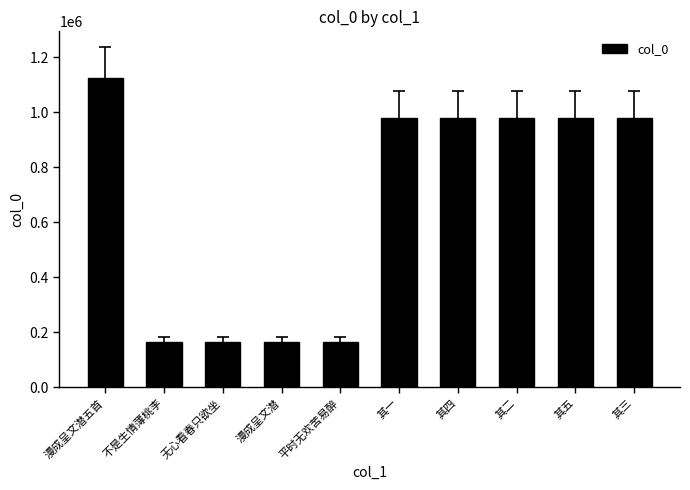

What is the greatest value displayed?

1125074